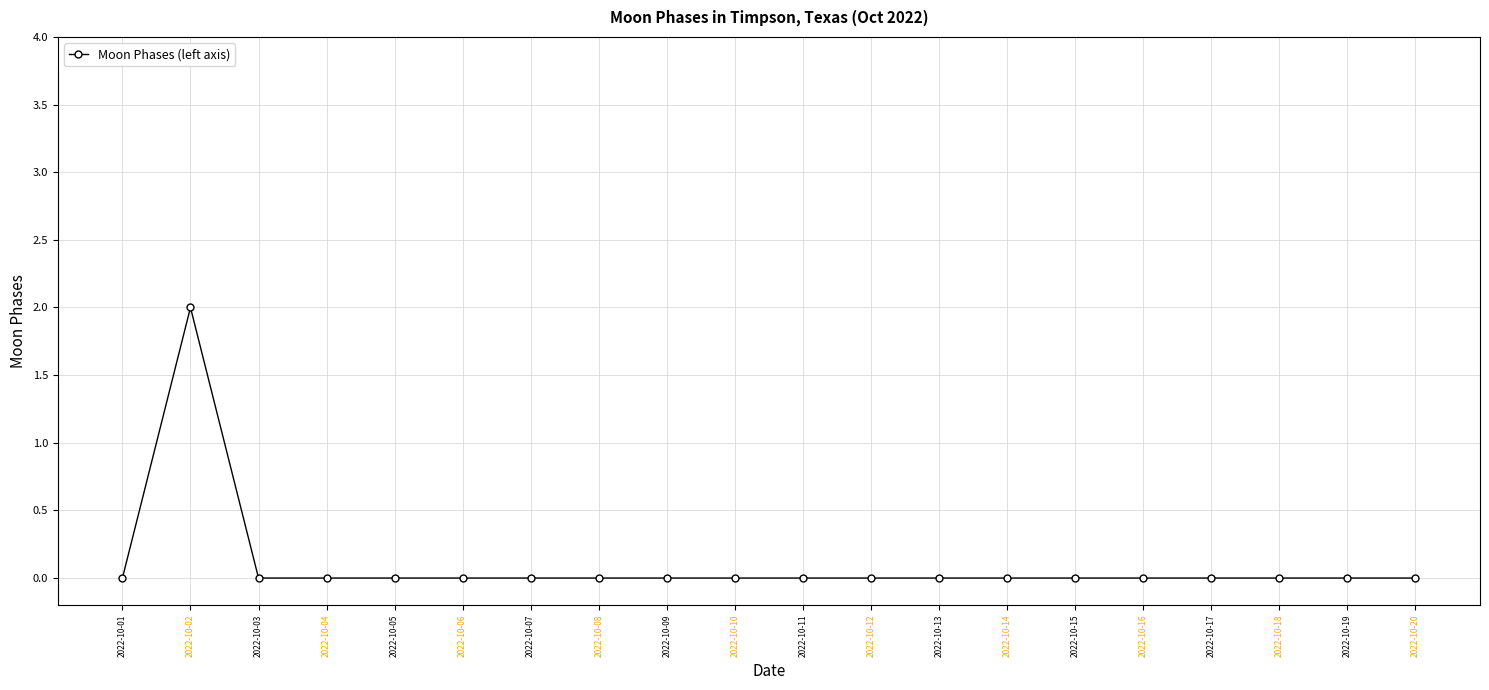

Count the values in the range 0 to 1.

19